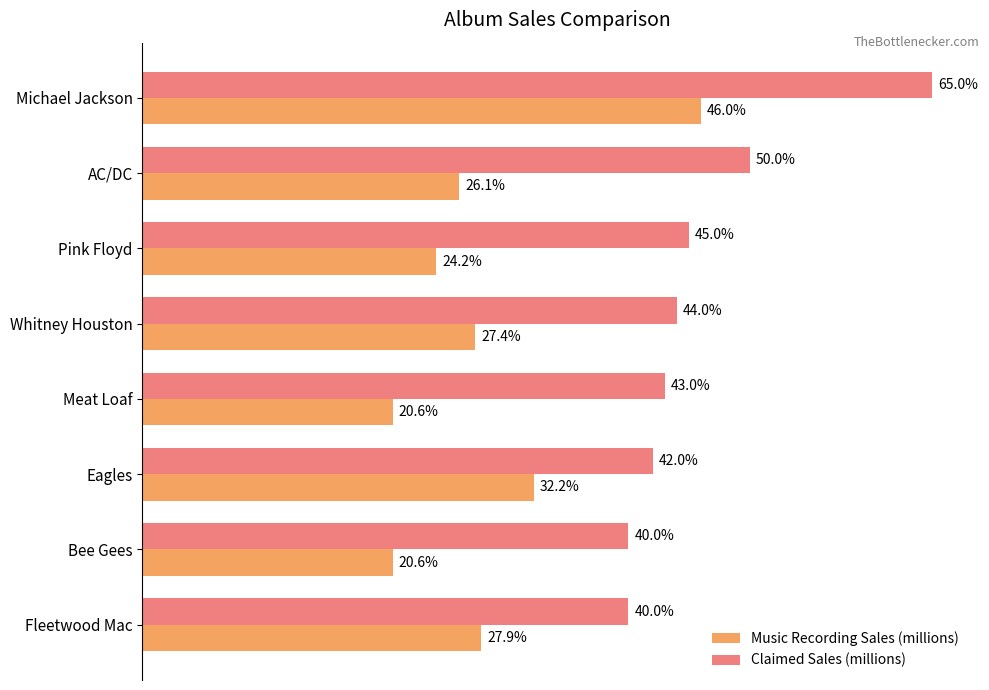

Rank the series at AC/DC from lowest to highest value.

Music Recording Sales (millions), Claimed Sales (millions)